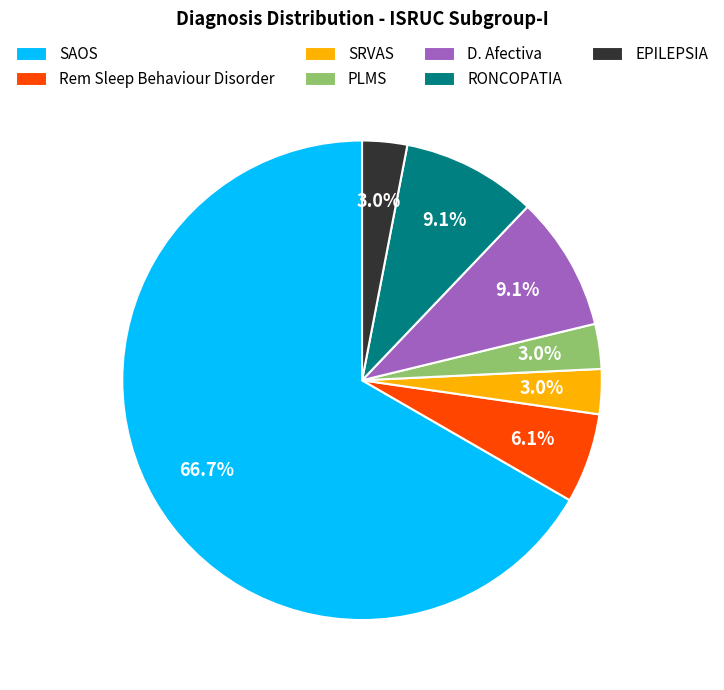

What is the largest slice in the pie chart?

SAOS